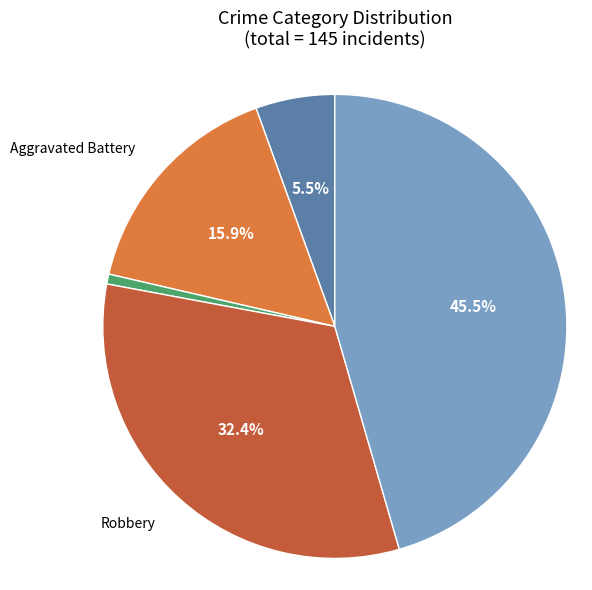

Does any single category account for the majority?

No